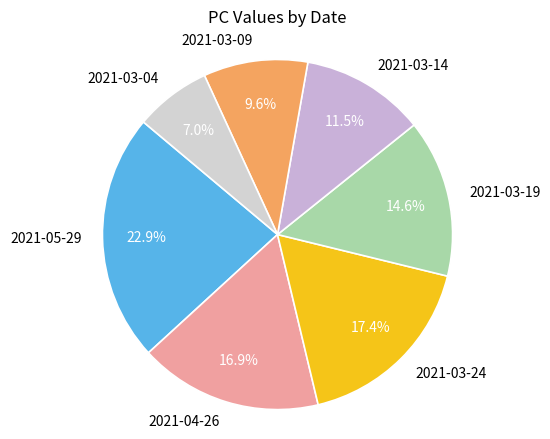

To the nearest percent, what is the difference between the largest and smallest slice percentages?

16%